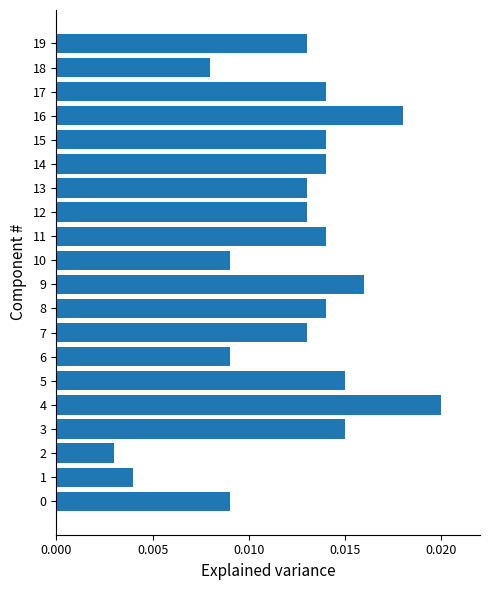

Which has a higher value, 13 or 8?

8